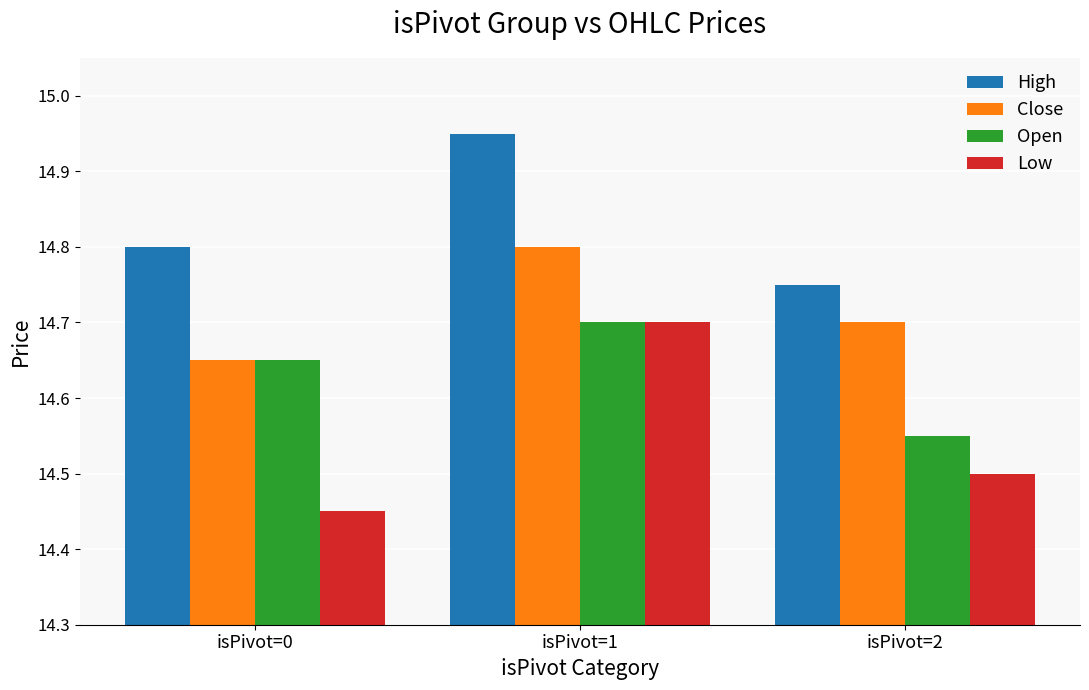

What is the sum of all Low values?

43.6